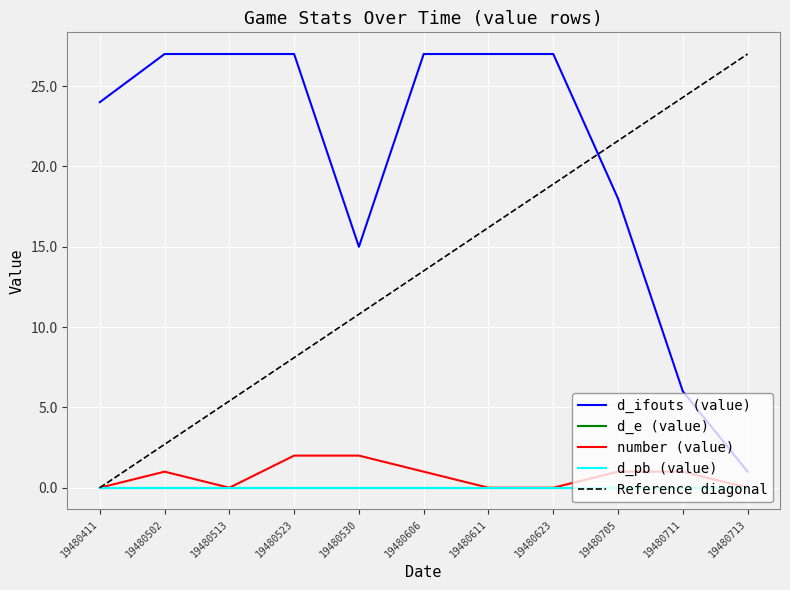

At how many categories does at least one series exceed 9?

11